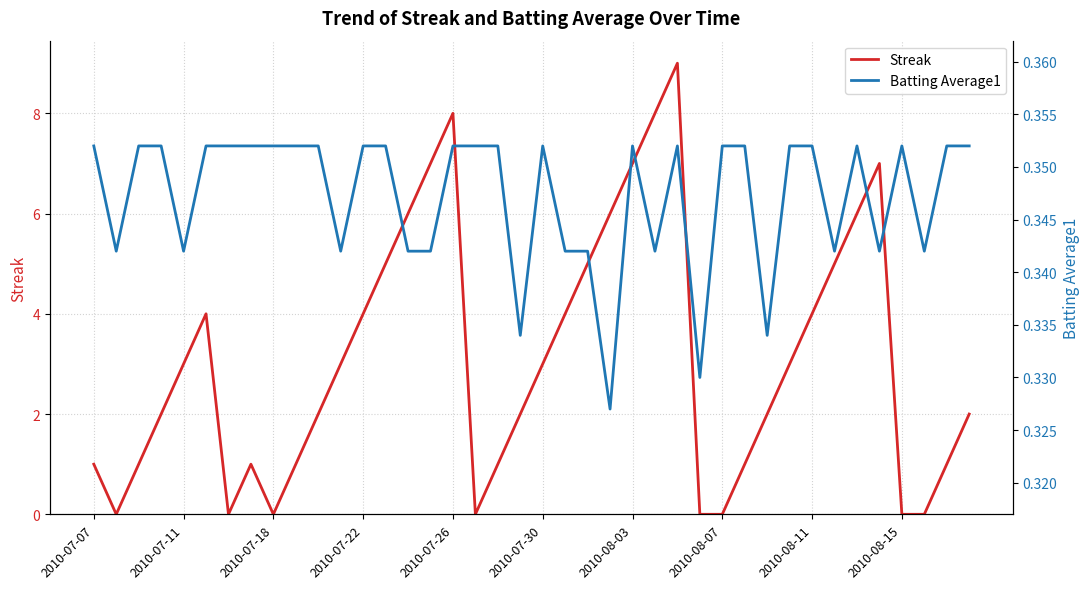

Rank the series by their average value, from lowest to highest.

Batting Average1, Streak